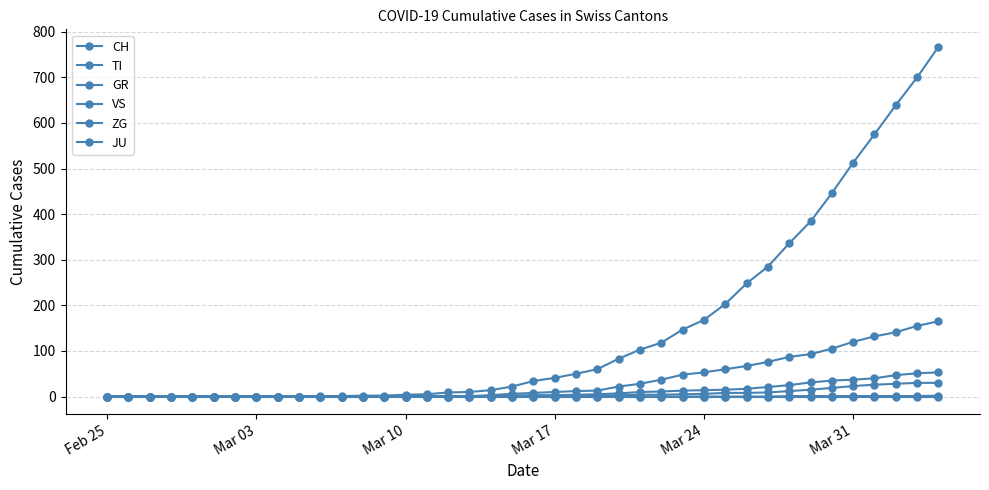

Count the number of categories in the chart.

40